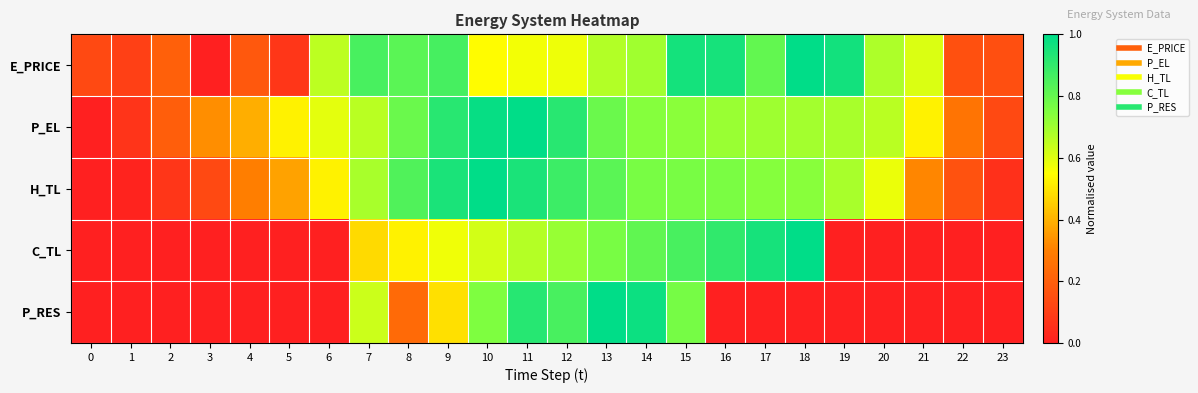

At which category is the sum across all series the highest?

11